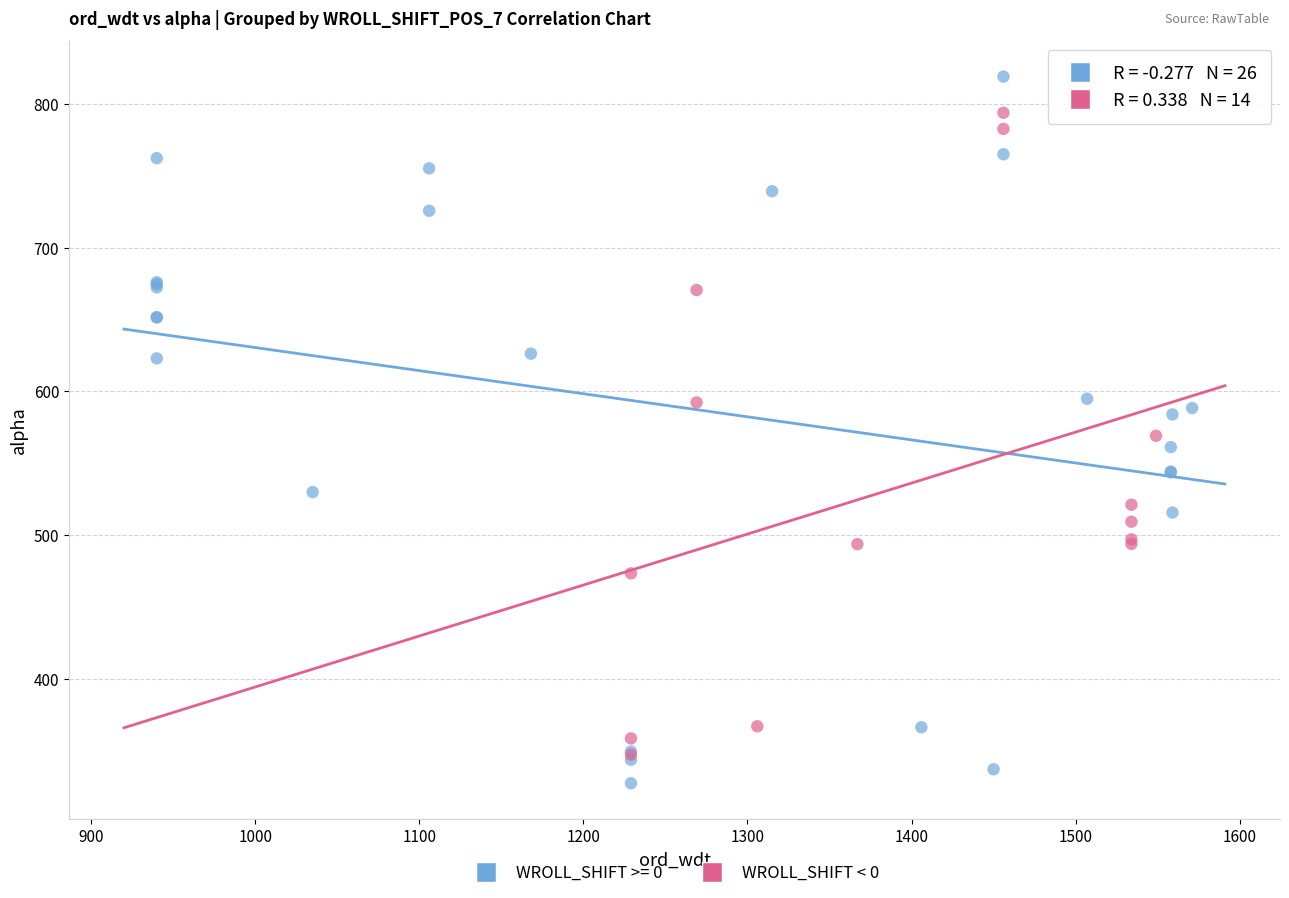

Which series reaches the maximum Y coordinate?

WROLL_SHIFT >= 0